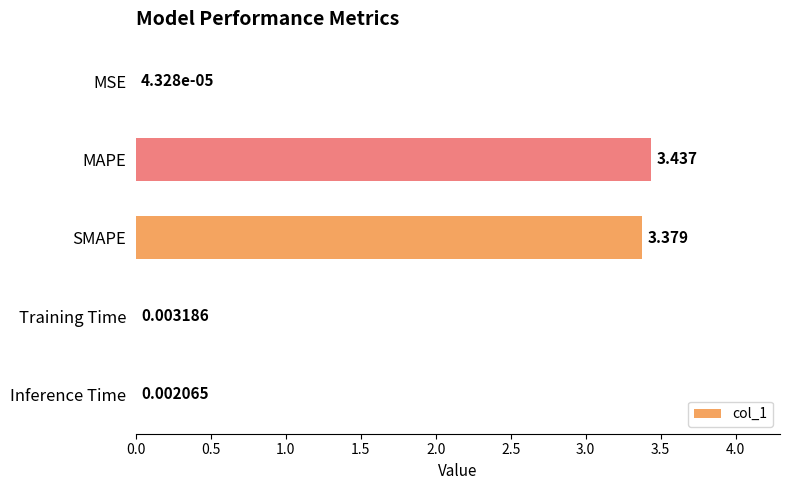

Where is the data nearest to the value 1?

Training Time